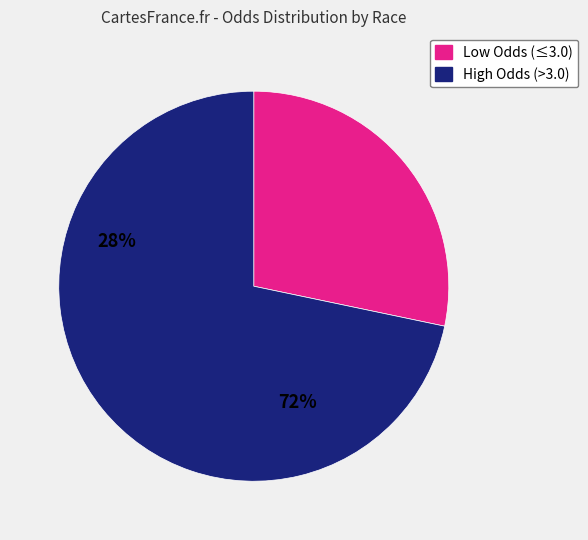

Does any single category account for the majority?

Yes